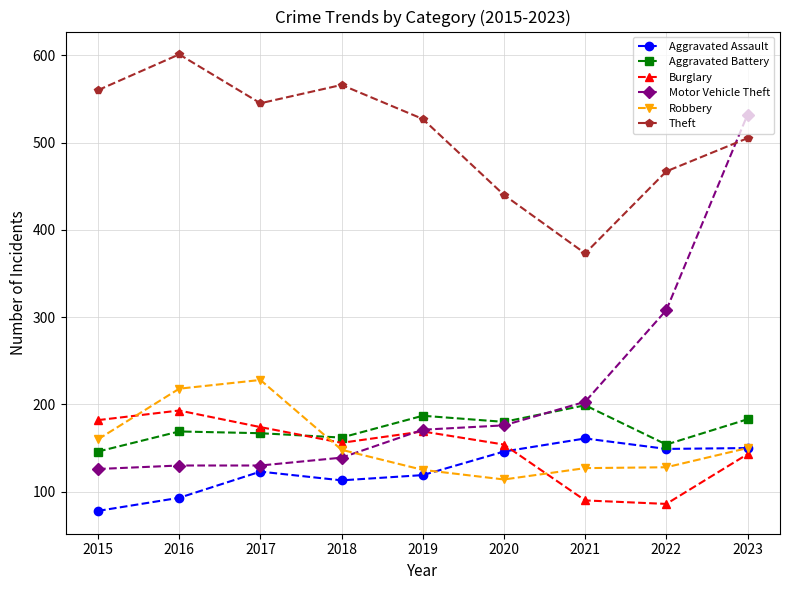

Is it true that Robbery equals 228 at 2017?

True